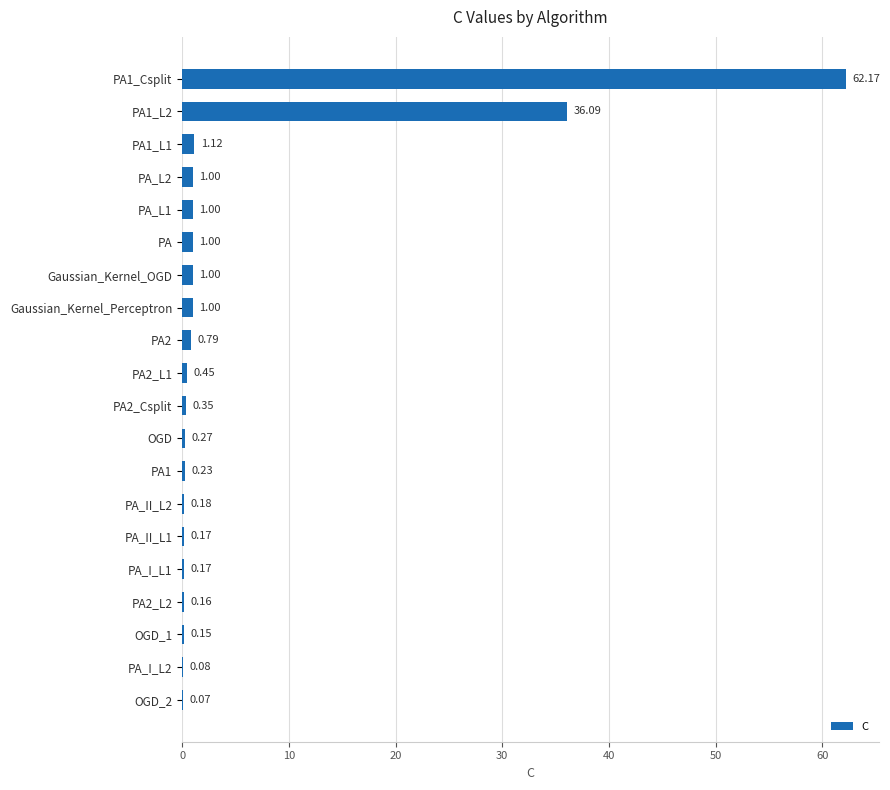

What is the sum of the values at Gaussian_Kernel_Perceptron and PA_II_L1?

1.2